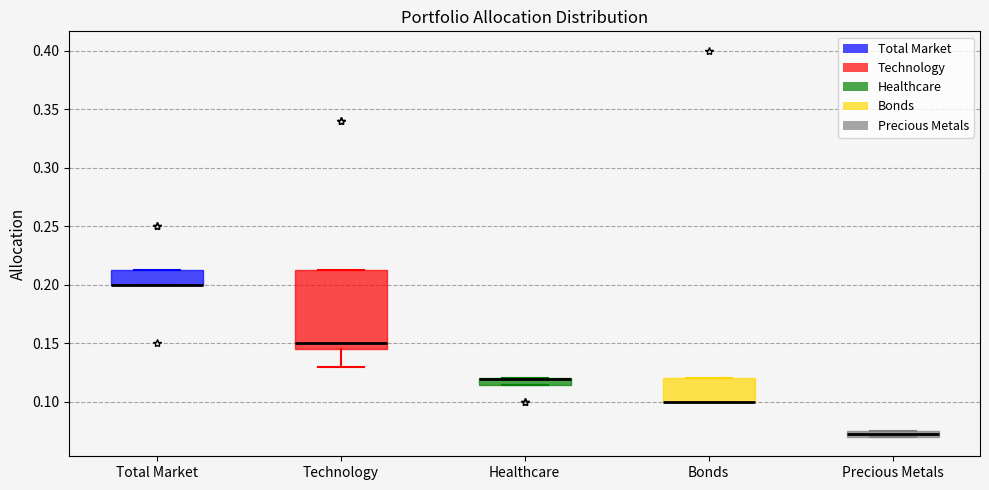

Where does the lower whisker of the box for Technology end on the y-axis? The values are not printed on the chart, so give them approximately, as read against the axis.

0.130